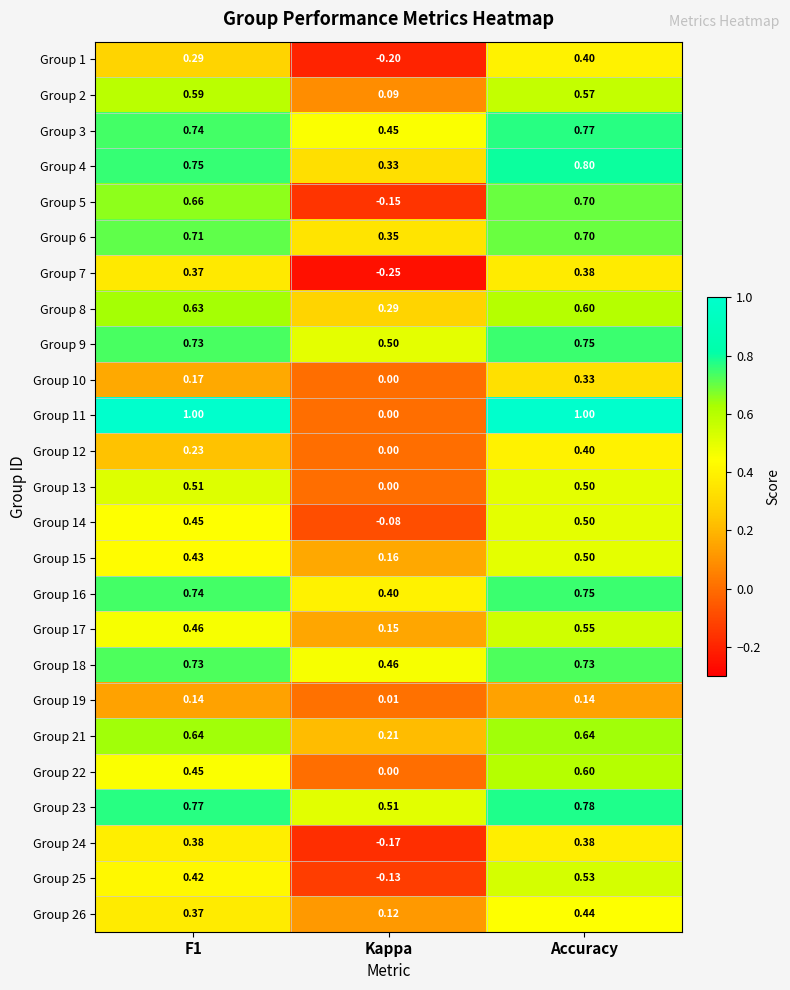

Is the value of Group 8 at Accuracy greater than the value of Group 14 at F1?

Yes